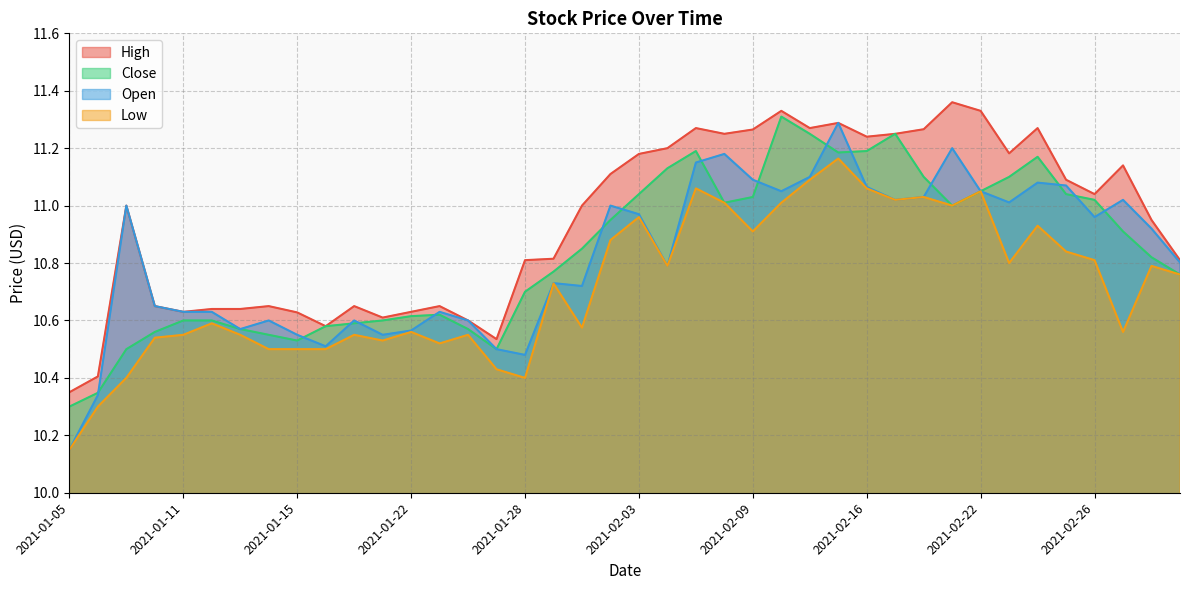

What is the sum of all Close values?

433.5